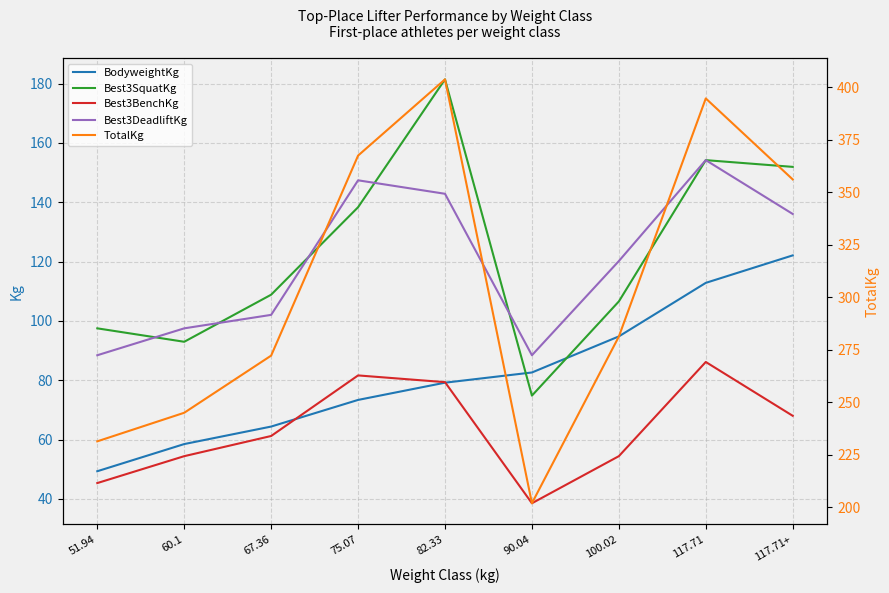

Which category has the highest value in the BodyweightKg series?

117.71+